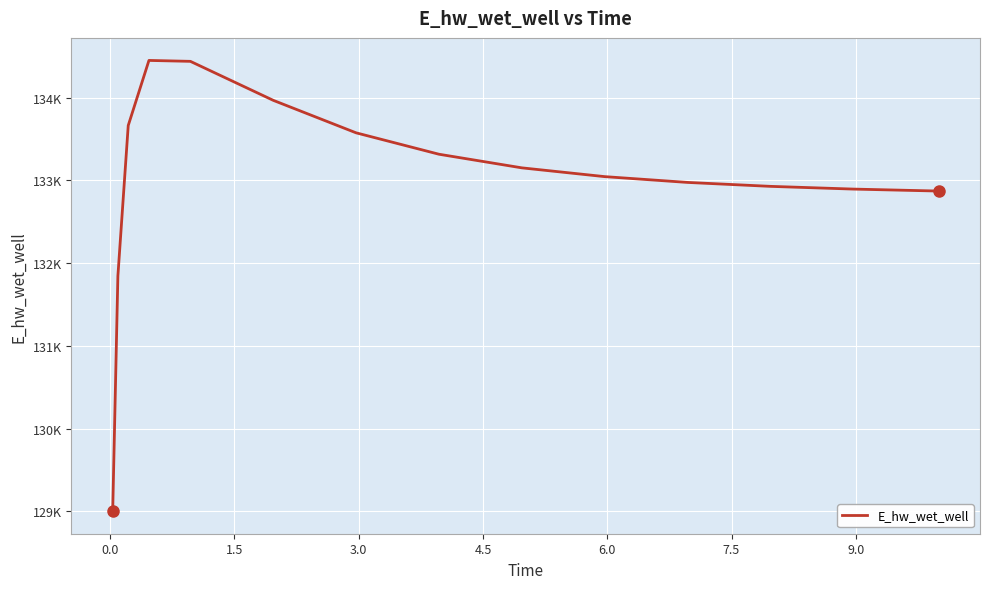

Does the chart display data point markers on the line(s)?

No